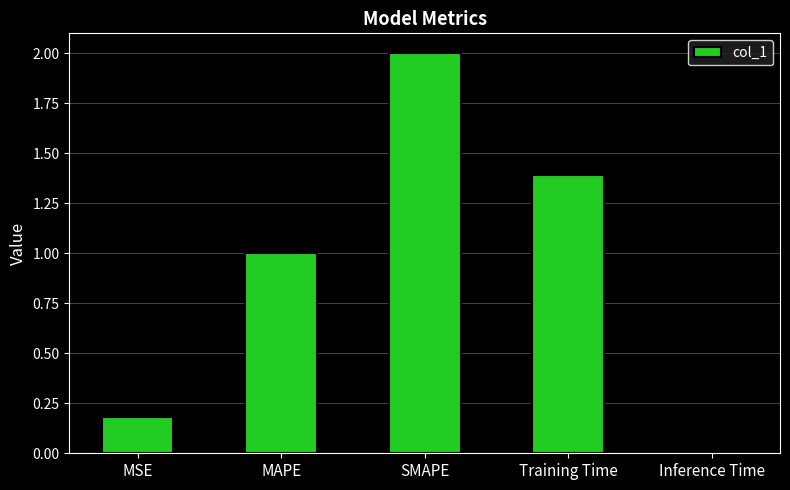

What is the approximate value at MAPE?

1.0